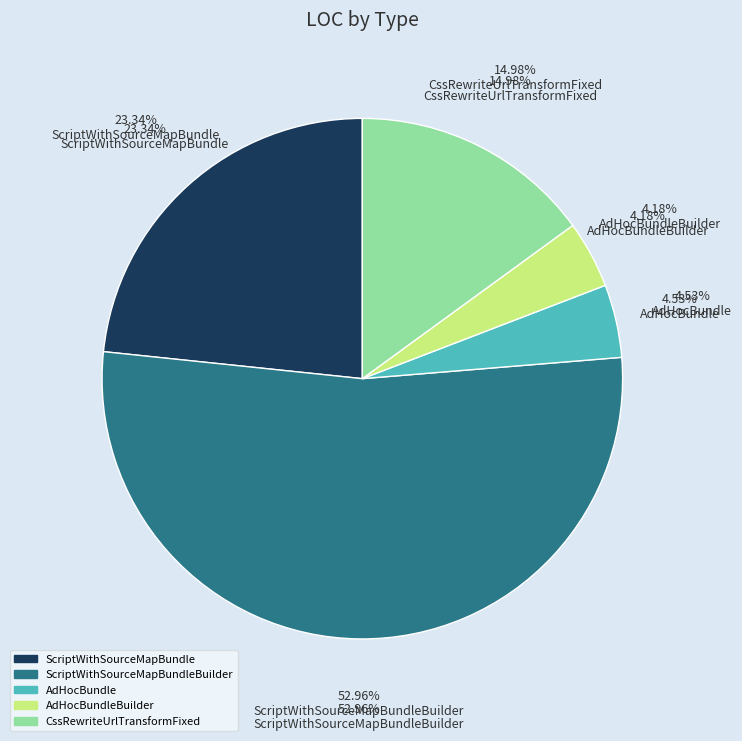

Does AdHocBundle account for over 50% of the chart?

No